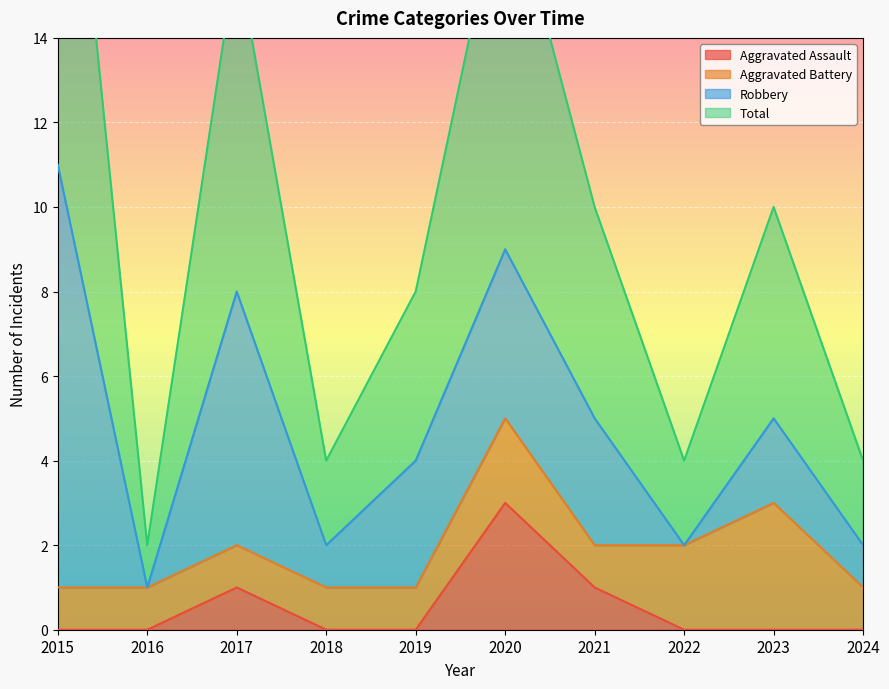

The Aggravated Assault series shows 0 at 2017. True or false?

False